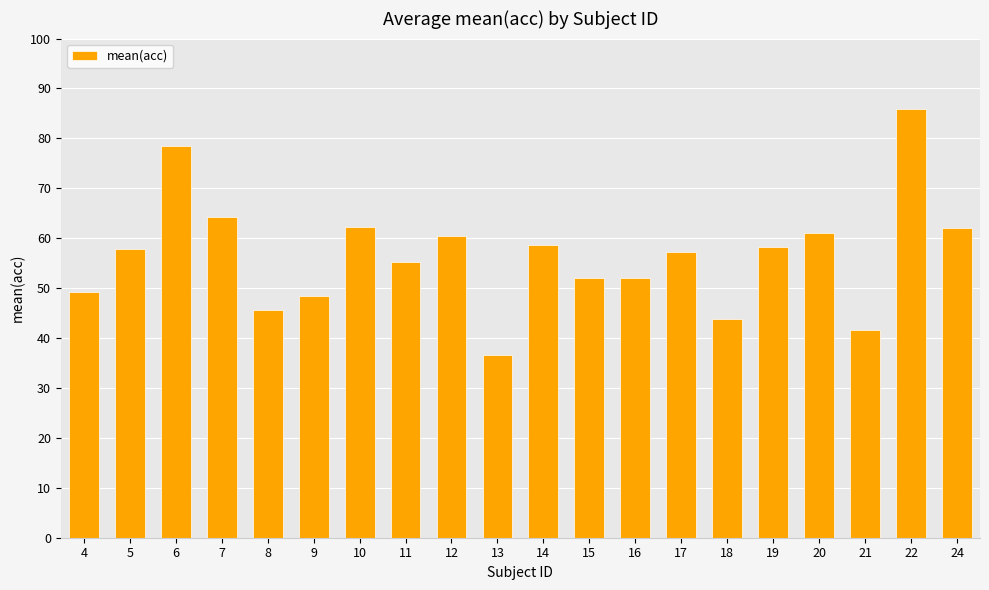

What is the sum of the values at 20 and 18?

104.8